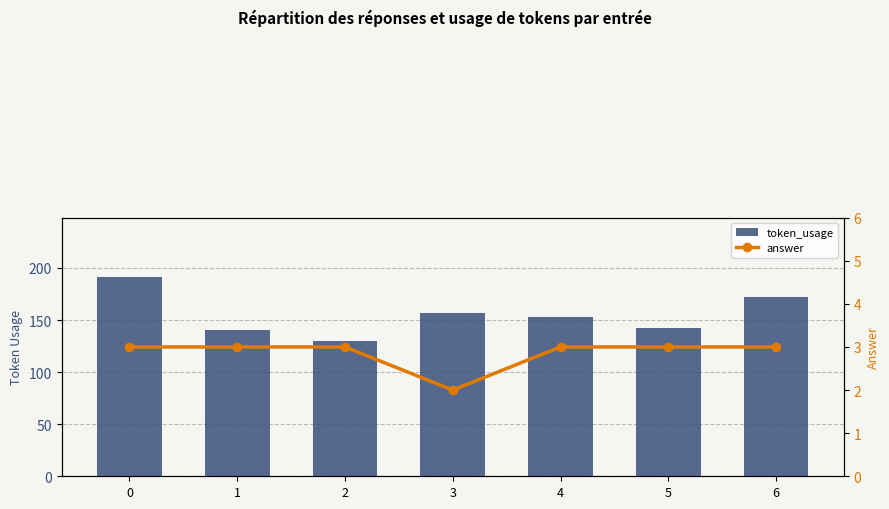

Which series has the largest total across all categories?

token_usage